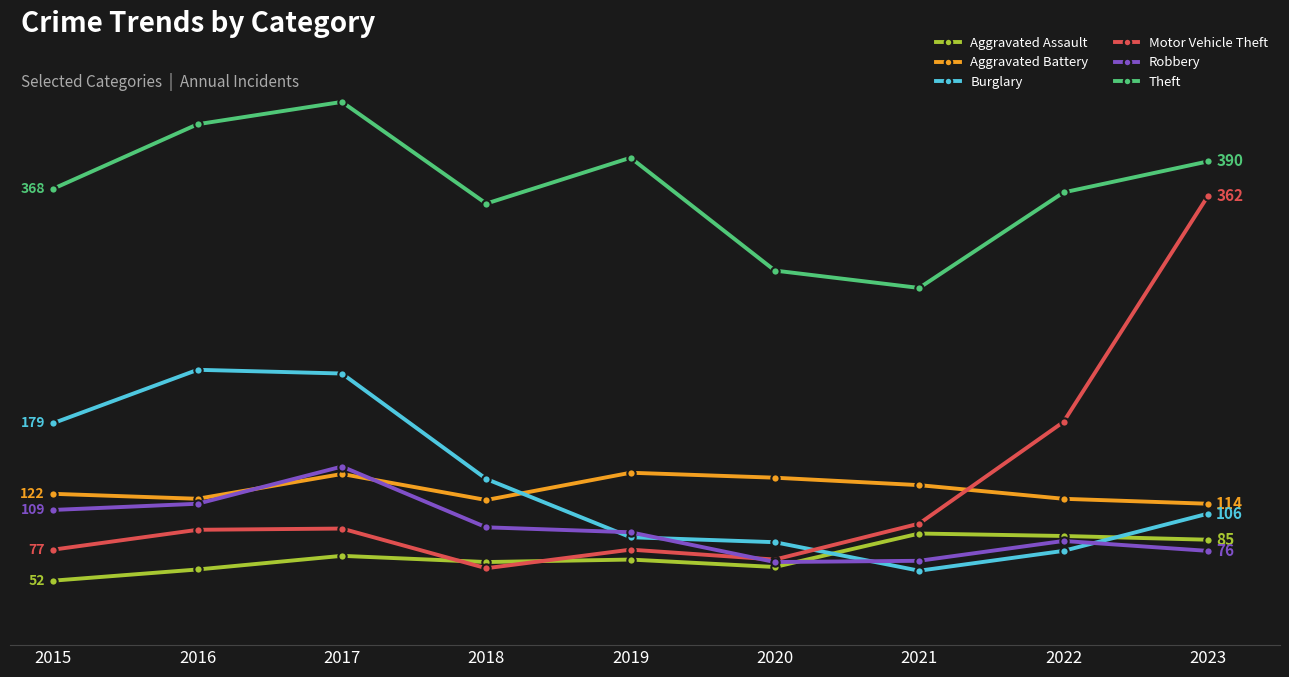

True or false: Aggravated Assault has more than 0 interior local peaks.

True